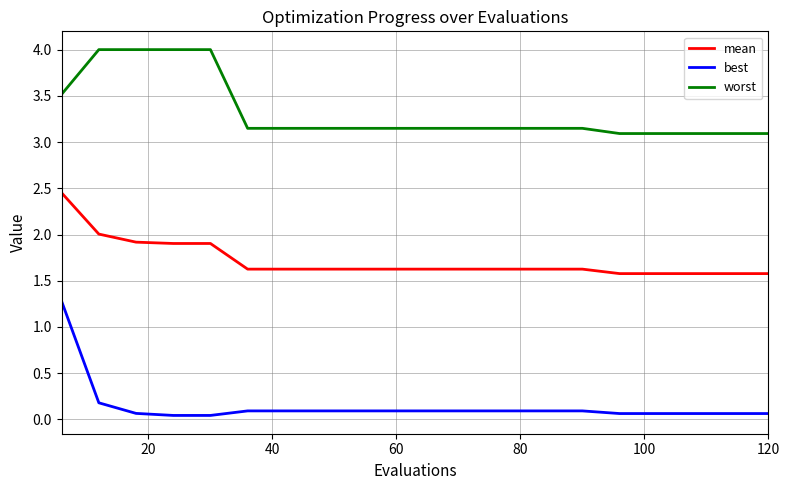

What is the difference between the maximum and minimum values in the worst series?

0.9